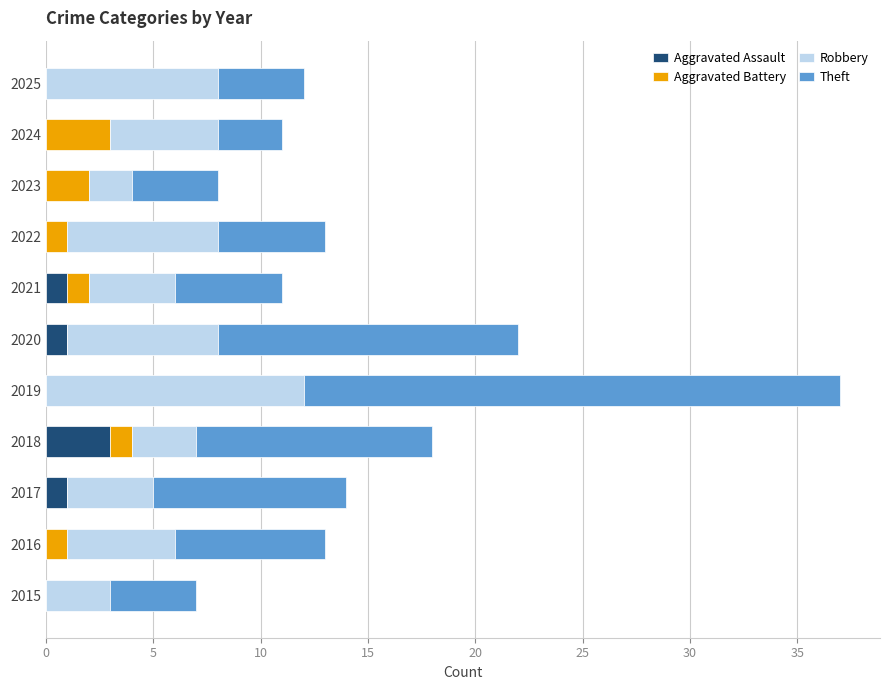

What is the sum of all Aggravated Assault values?

6